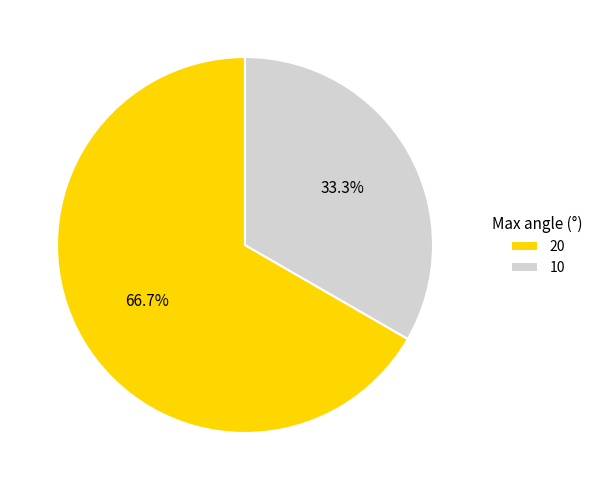

Is the sum of 10 and 20 greater than half?

Yes